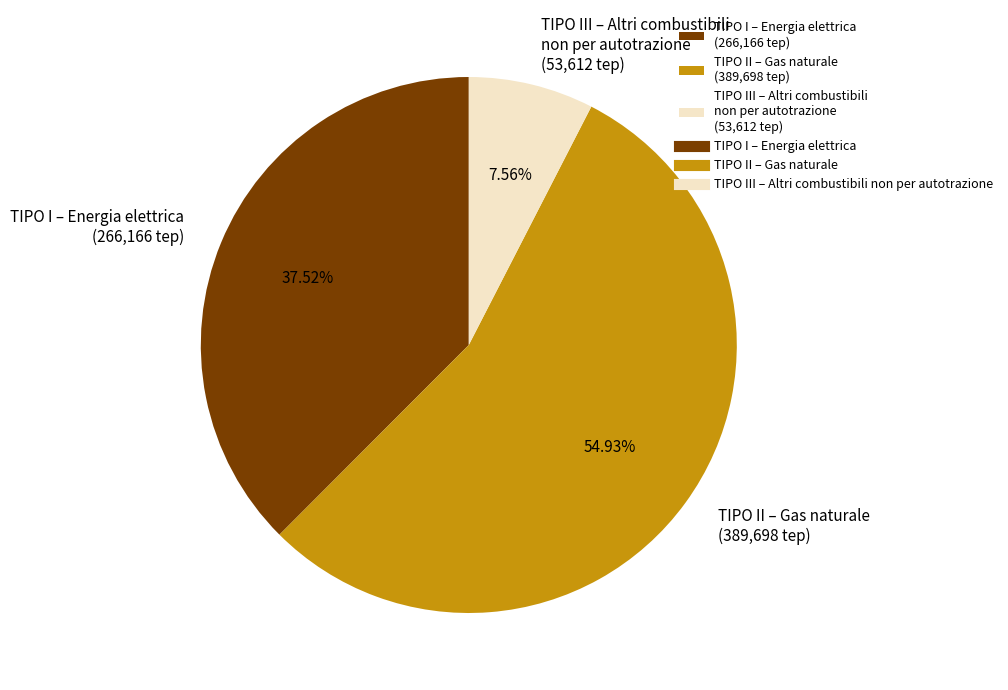

How many slices are in this pie chart?

3